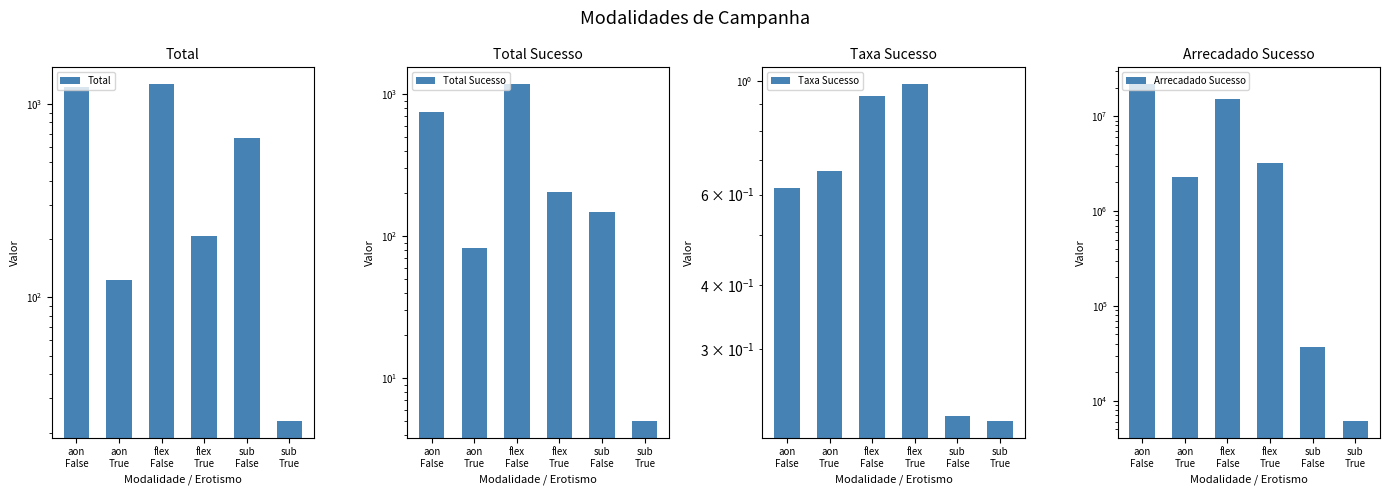

Reading left to right, transcribe all the data shown in this chart.

Total: aon
False=1212.0	aon
True=123.0	flex
False=1261.0	flex
True=207.0	sub
False=661.0	sub
True=23.0
Total Sucesso: aon
False=748.0	aon
True=82.0	flex
False=1179.0	flex
True=204.0	sub
False=147.0	sub
True=5.0
Taxa Sucesso: aon
False=0.6	aon
True=0.7	flex
False=0.9	flex
True=1.0	sub
False=0.2	sub
True=0.2
Arrecadado Sucesso: aon
False=21757202.1	aon
True=2306077.7	flex
False=15125494.3	flex
True=3236637.6	sub
False=37037.8	sub
True=6149.2